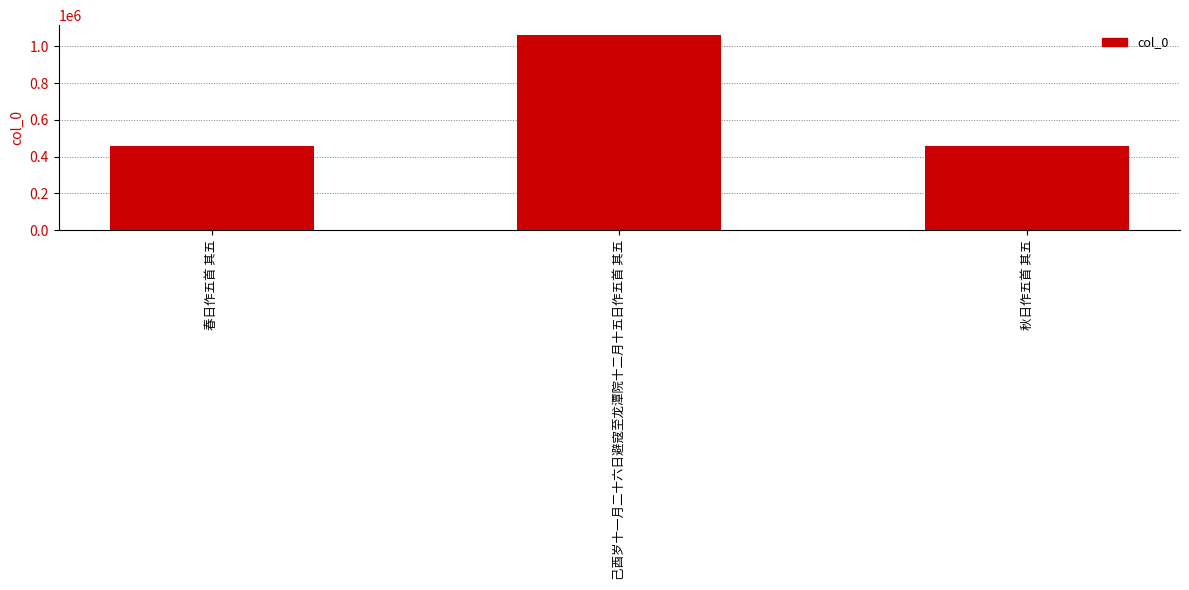

What value does the data have at 秋日作五首 其五, to the nearest 100?

459100